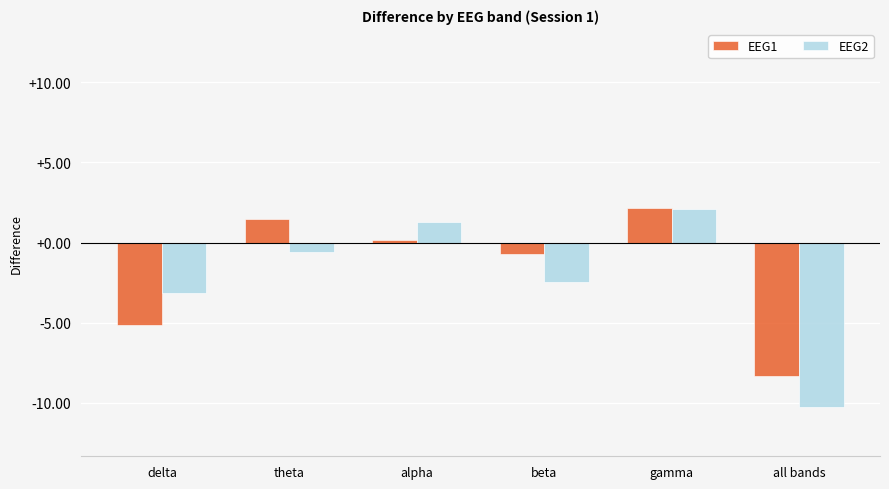

How many data points does each series have?

6